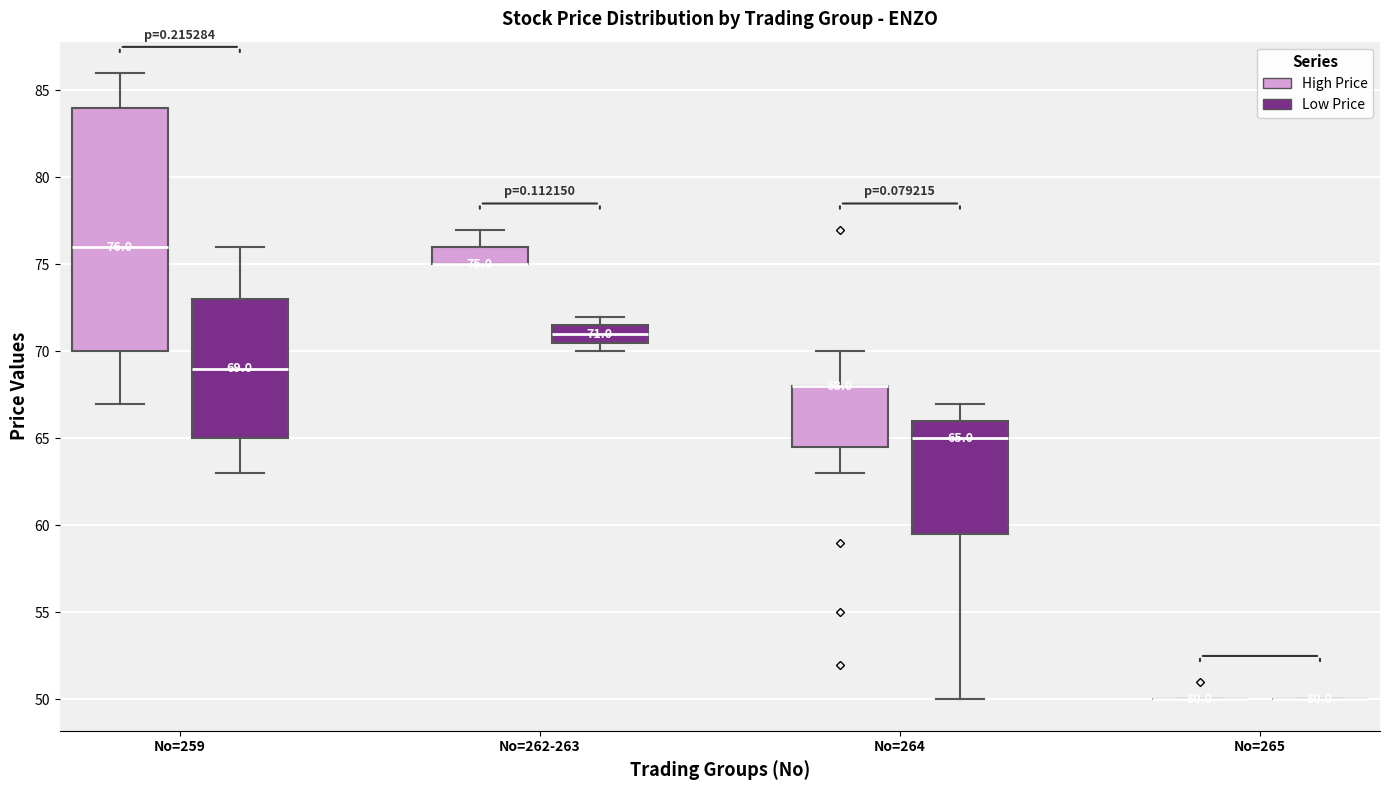

Which box is the tallest, from its lower edge to its upper edge?

No=259 (High Price)